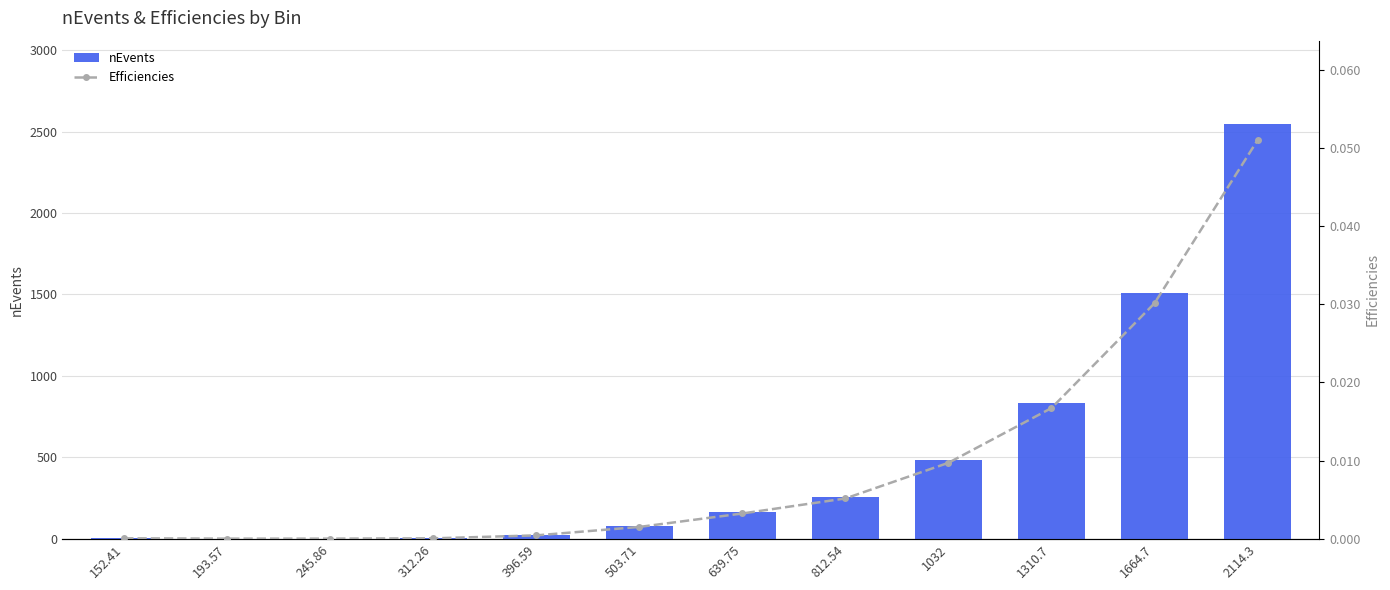

At which label is Efficiencies closest to 0?

193.57